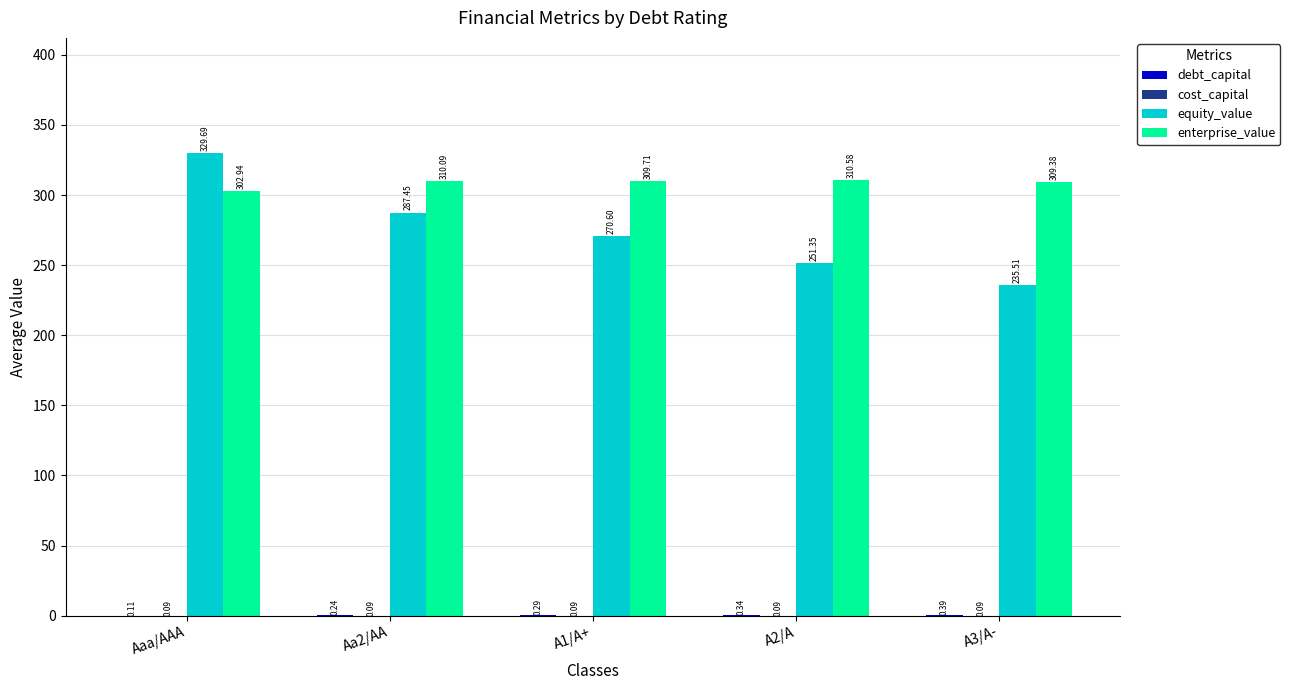

At which category does the chart reach its peak across all series?

Aaa/AAA